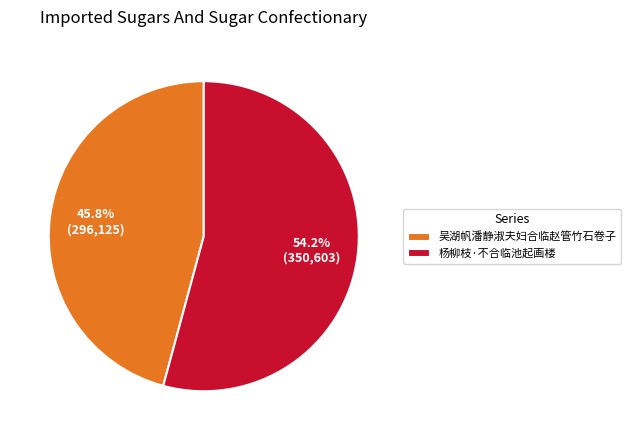

Rank the categories by value from highest to lowest.

杨柳枝·不合临池起画楼, 吴湖帆潘静淑夫妇合临赵管竹石卷子